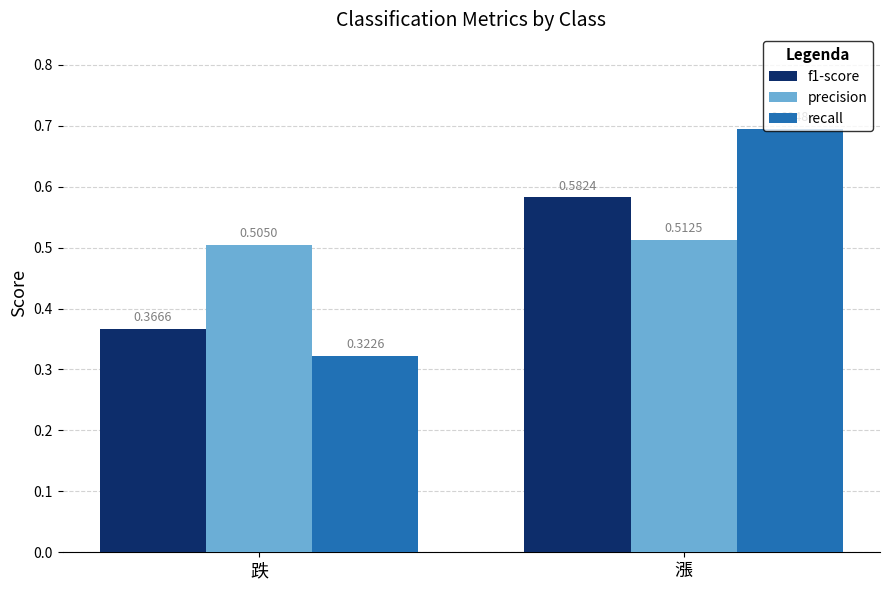

At which category is the sum across all series the highest?

漲